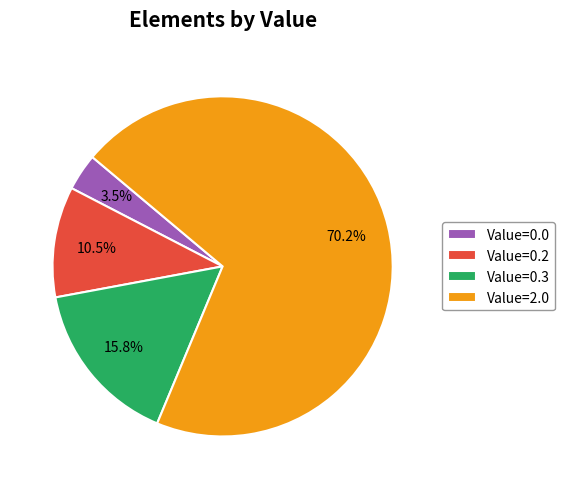

Do Value=0.3 and Value=0.2 together represent more than half of the pie?

No